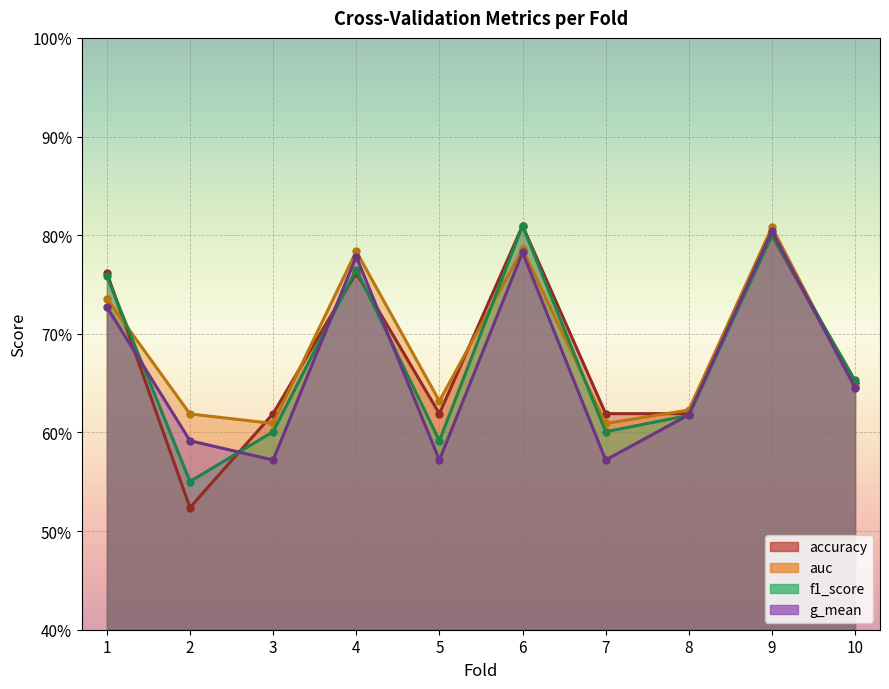

Reading right to left, what are all the values shown in this chart?

accuracy: 10=0.7	9=0.8	8=0.6	7=0.6	6=0.8	5=0.6	4=0.8	3=0.6	2=0.5	1=0.8
auc: 10=0.6	9=0.8	8=0.6	7=0.6	6=0.8	5=0.6	4=0.8	3=0.6	2=0.6	1=0.7
f1_score: 10=0.7	9=0.8	8=0.6	7=0.6	6=0.8	5=0.6	4=0.8	3=0.6	2=0.6	1=0.8
g_mean: 10=0.6	9=0.8	8=0.6	7=0.6	6=0.8	5=0.6	4=0.8	3=0.6	2=0.6	1=0.7